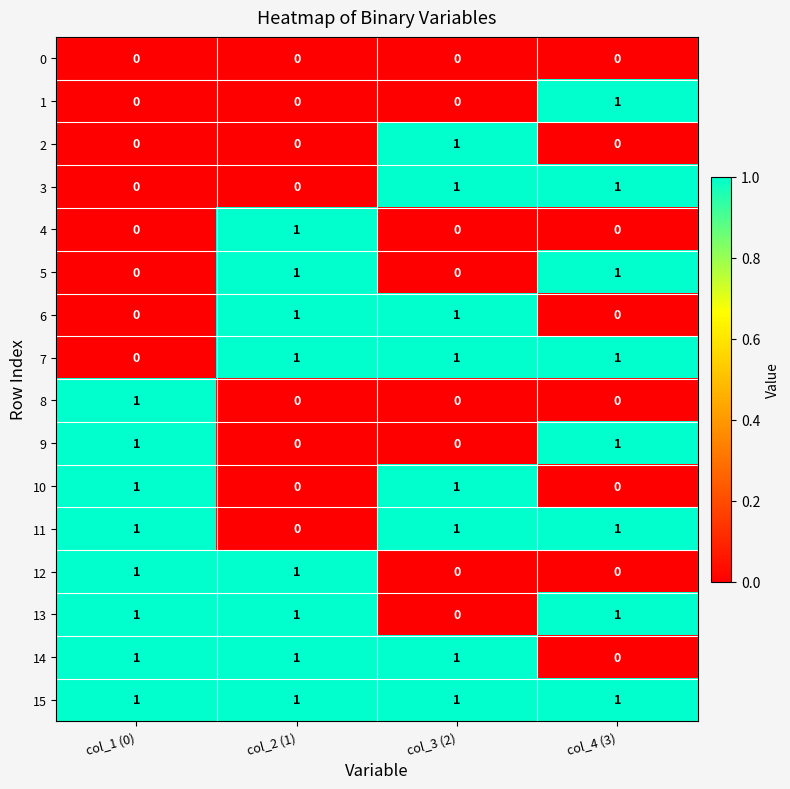

How many distinct data groups are displayed?

16